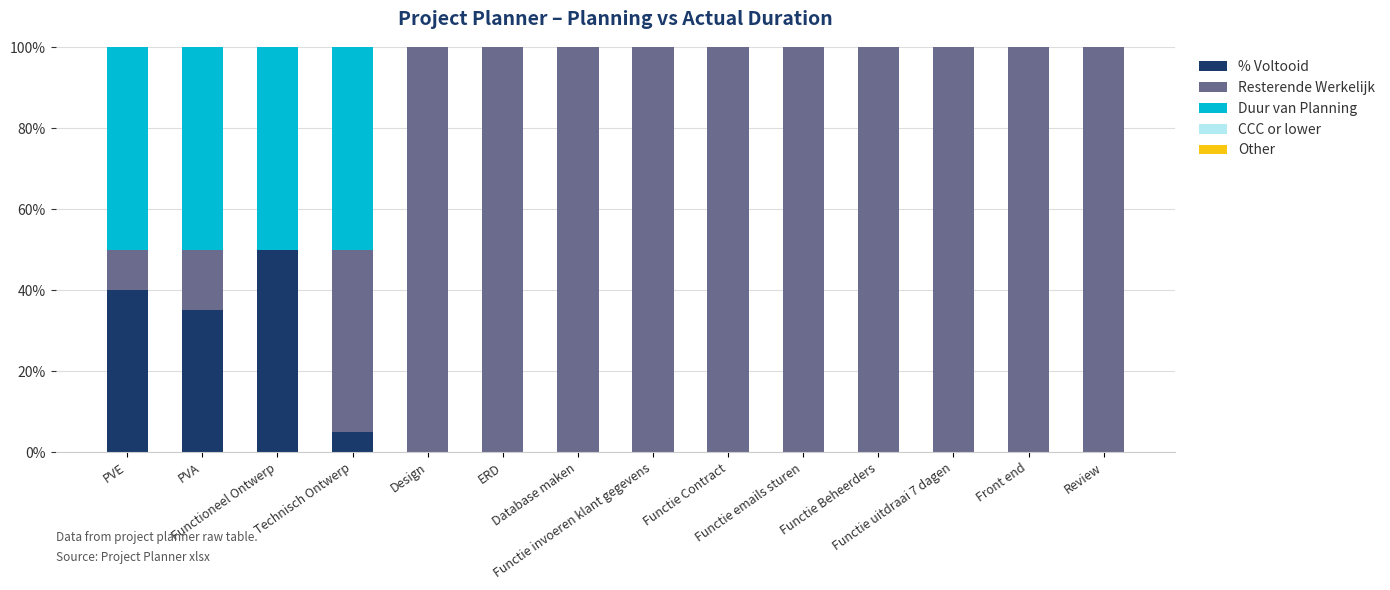

Are the bars grouped side by side (vs. stacked)?

No